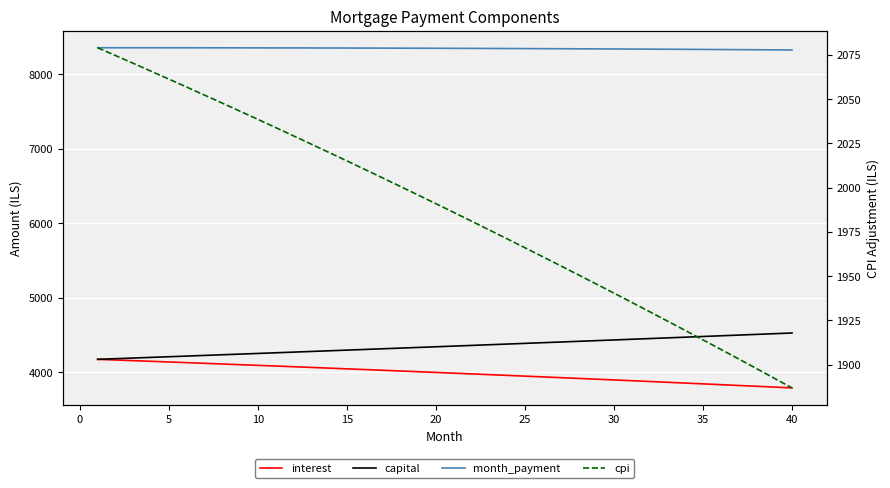

What are all the series names shown in the legend?

interest, capital, month_payment, cpi